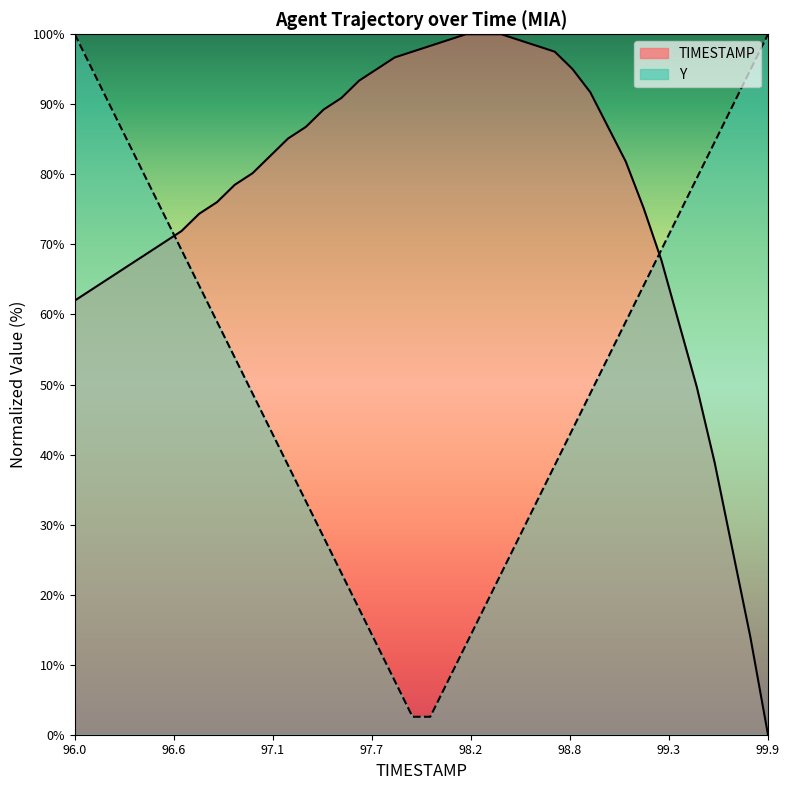

Which label corresponds to the smallest value in the chart?

99.9